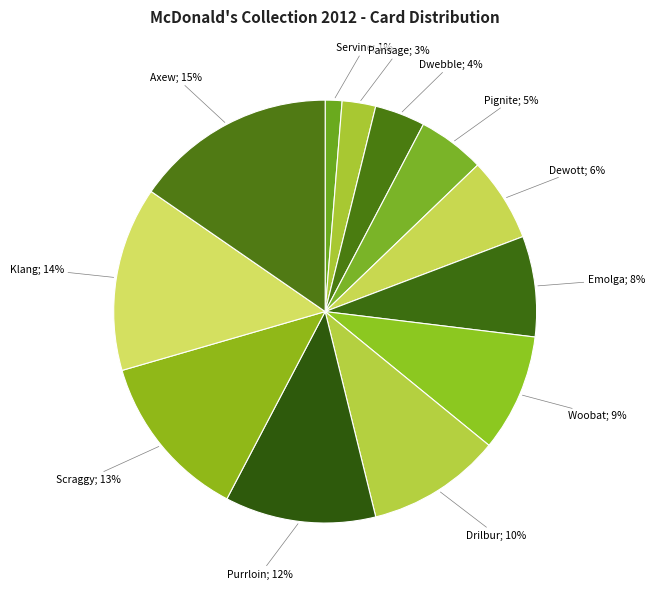

How many slices are in this pie chart?

12